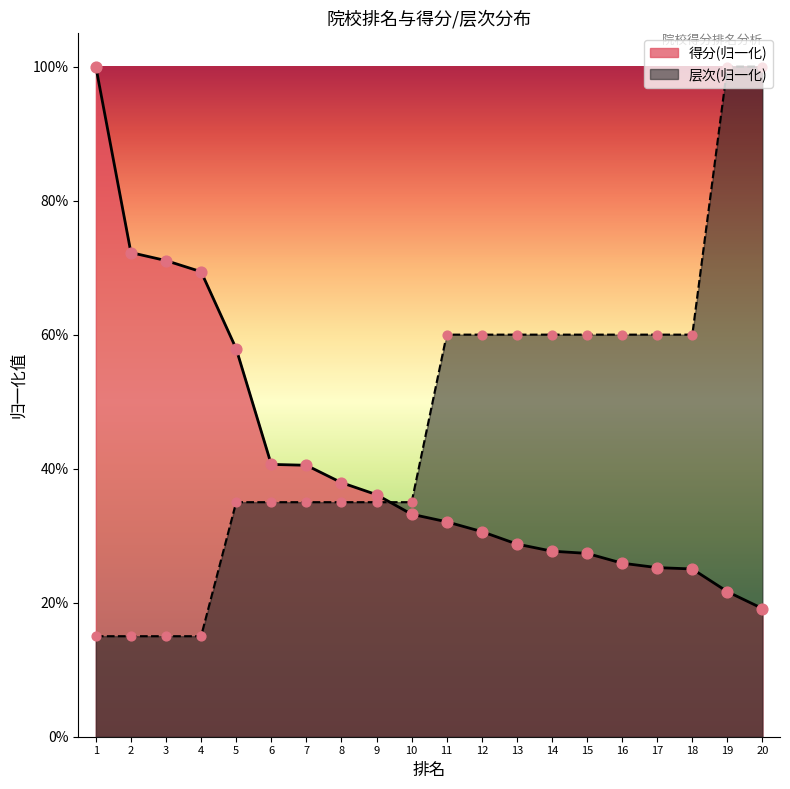

What are all the series names shown in the legend?

得分(归一化), 层次(归一化)